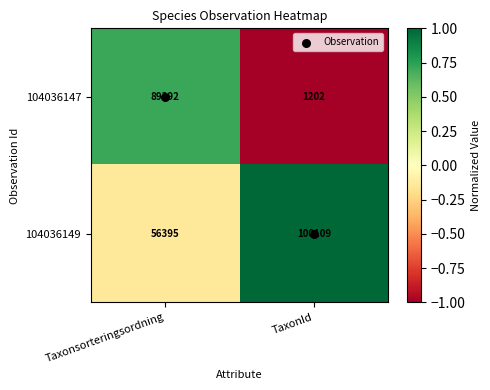

Which series has the largest range (max minus min)?

104036147